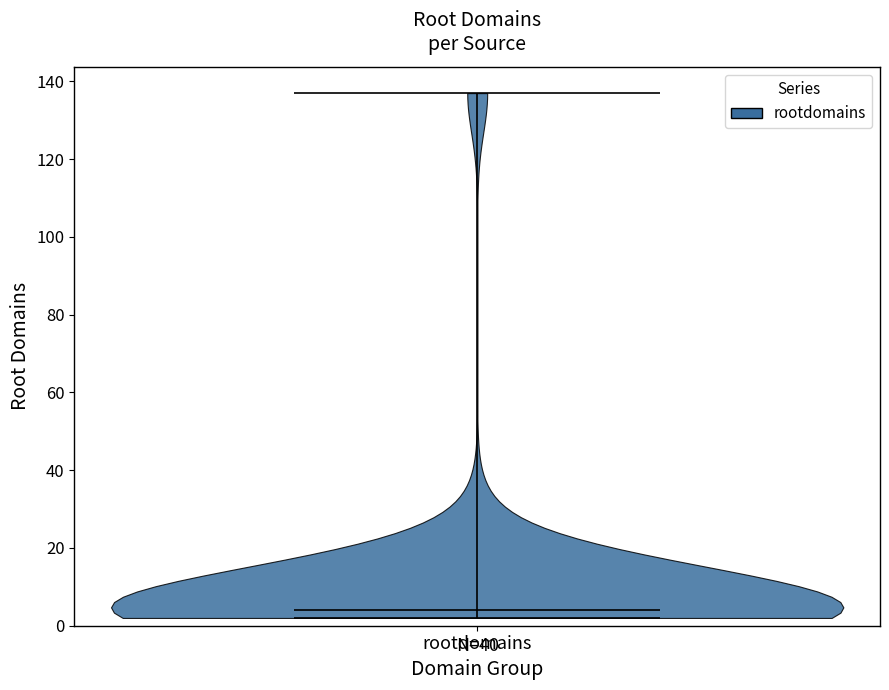

What is the lowest point the violin for rootdomains reaches on the y-axis? The values are not printed on the chart, so give them approximately, as read against the axis.

2